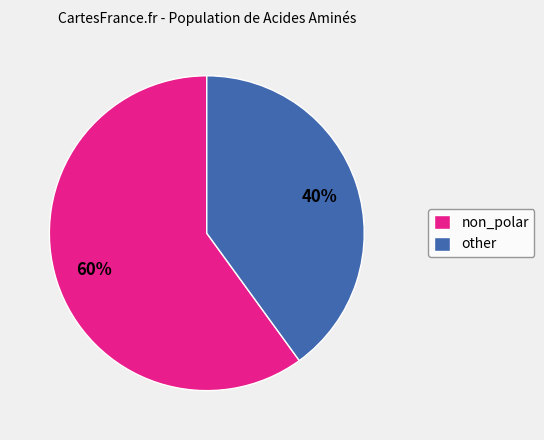

Rank the categories by value from highest to lowest.

non_polar, other